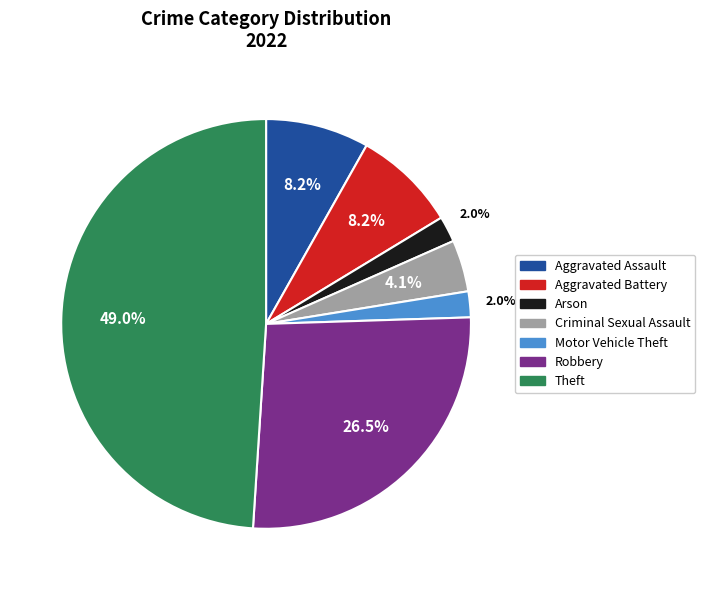

Is there a majority slice in this chart?

No